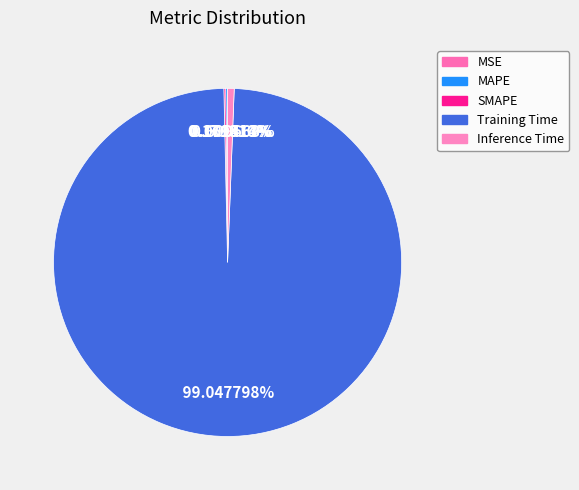

Which slice is the smallest?

MSE